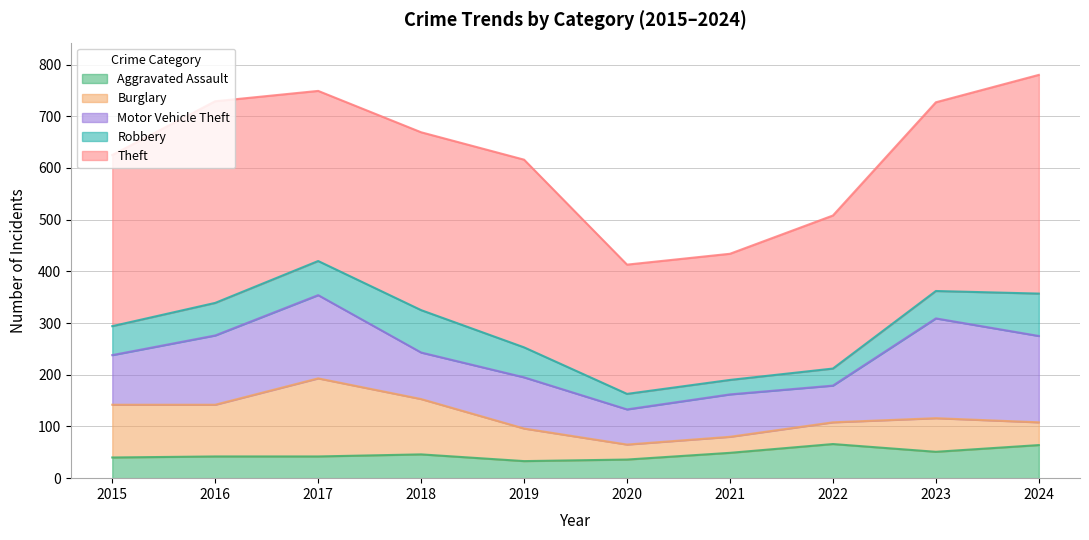

Rank the categories by Aggravated Assault value from highest to lowest.

2022, 2024, 2023, 2021, 2018, 2016, 2017, 2015, 2020, 2019